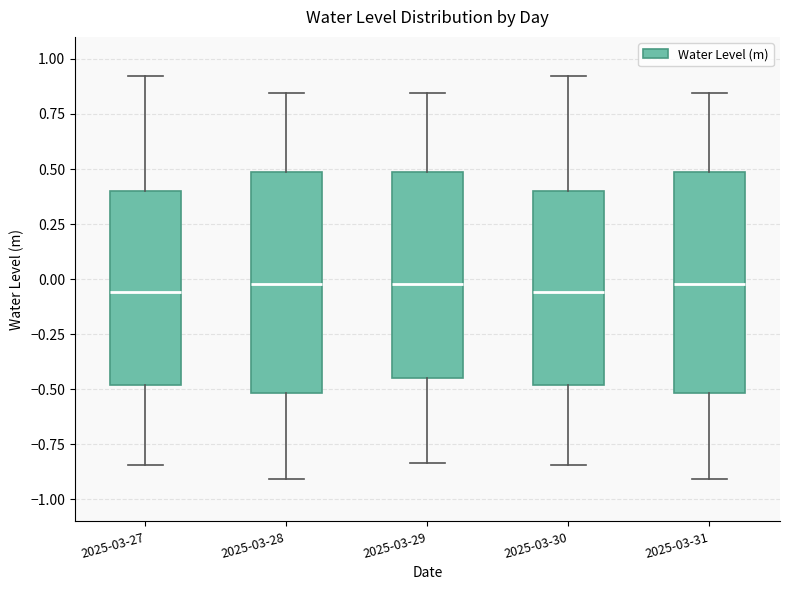

Reading left to right, transcribe this box plot: for each box, give where its median line is, the range the box spans, and where its two whiskers end, as read against the y-axis. The values are not printed on the chart, so give them approximately, as read against the axis.

2025-03-27: median -0.05, box -0.50 to 0.40, whiskers -0.85 to 0.90
2025-03-28: median 0.00, box -0.50 to 0.50, whiskers -0.90 to 0.85
2025-03-29: median 0.00, box -0.45 to 0.50, whiskers -0.85 to 0.85
2025-03-30: median -0.05, box -0.50 to 0.40, whiskers -0.85 to 0.90
2025-03-31: median 0.00, box -0.50 to 0.50, whiskers -0.90 to 0.85